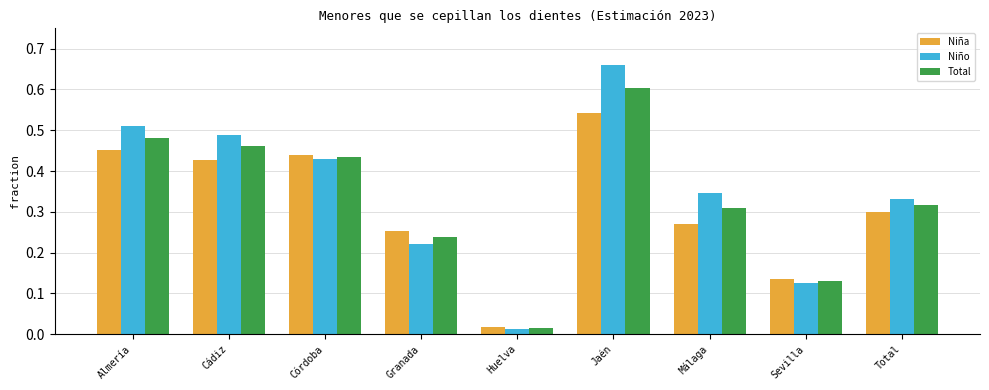

How many data points does each series have?

9